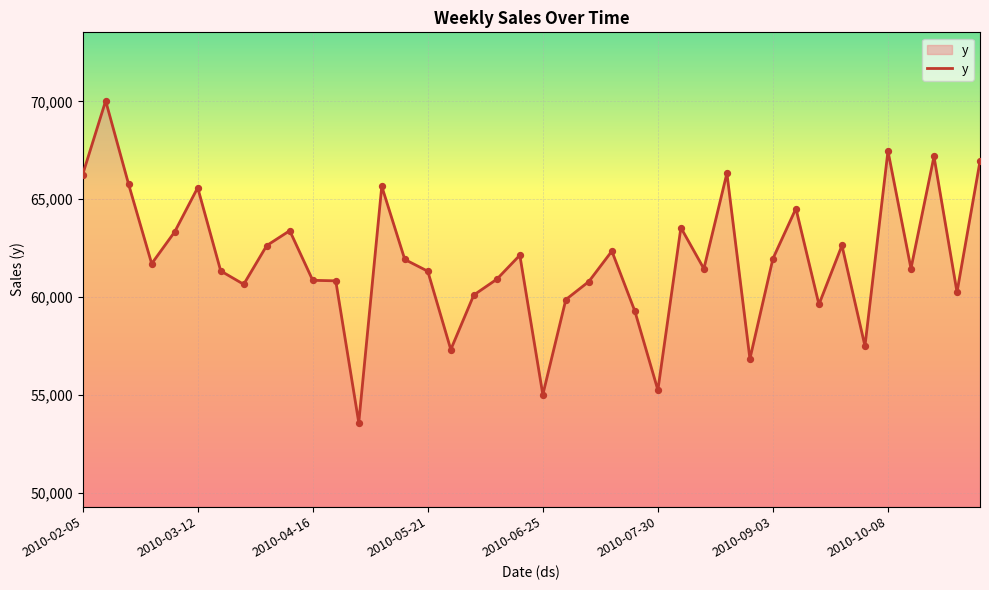

What is the difference between the maximum and minimum values?

16446.8